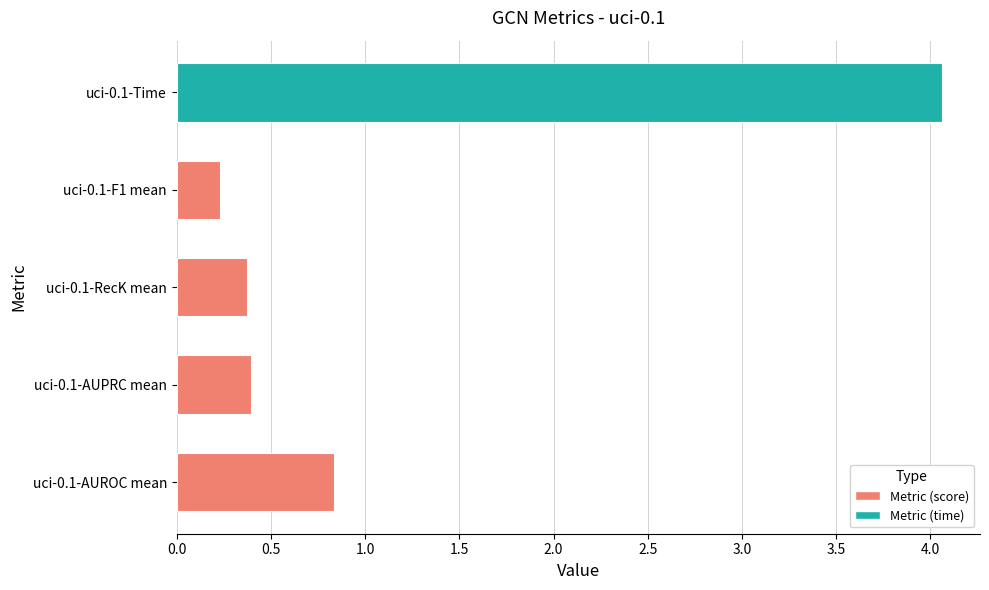

What is the approximate value at uci-0.1-Time?

4.1